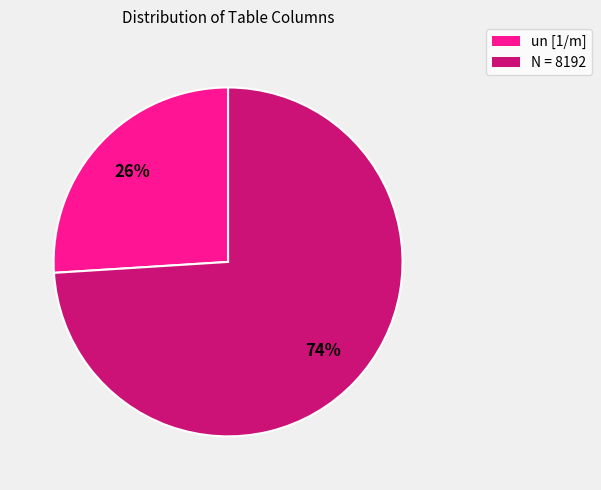

How many segments does this pie chart have?

2